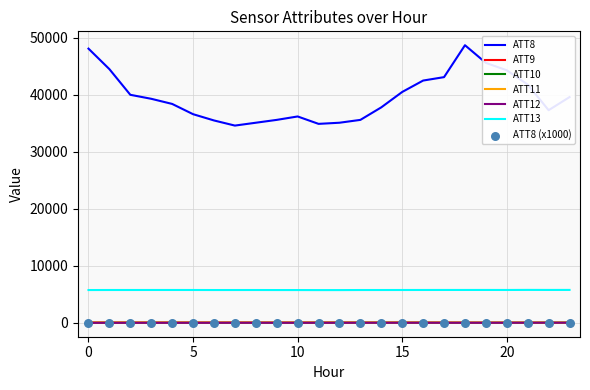

Is the value of ATT13 at 13 greater than the value of ATT10 at 18?

Yes